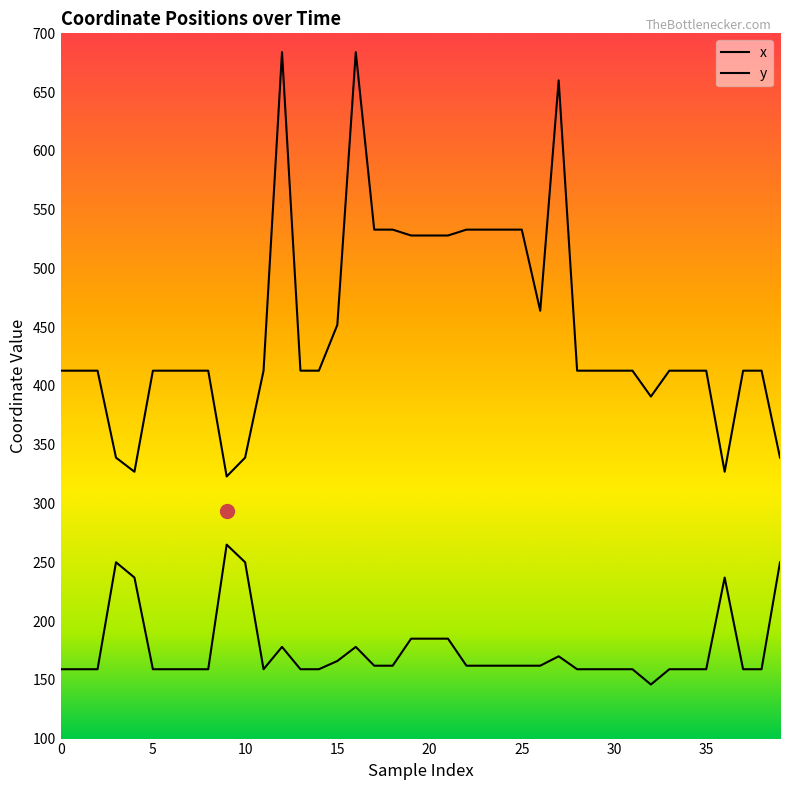

Reading left to right, transcribe all the data shown in this chart.

x: 413	413	413	339	327	413	413	413	413	323	339	413	684	413	413	452	684	533	533	528	528	528	533	533	533	533	464	660	413	413	413	413	391	413	413	413	327	413	413	339
y: 159	159	159	250	237	159	159	159	159	265	250	159	178	159	159	166	178	162	162	185	185	185	162	162	162	162	162	170	159	159	159	159	146	159	159	159	237	159	159	250